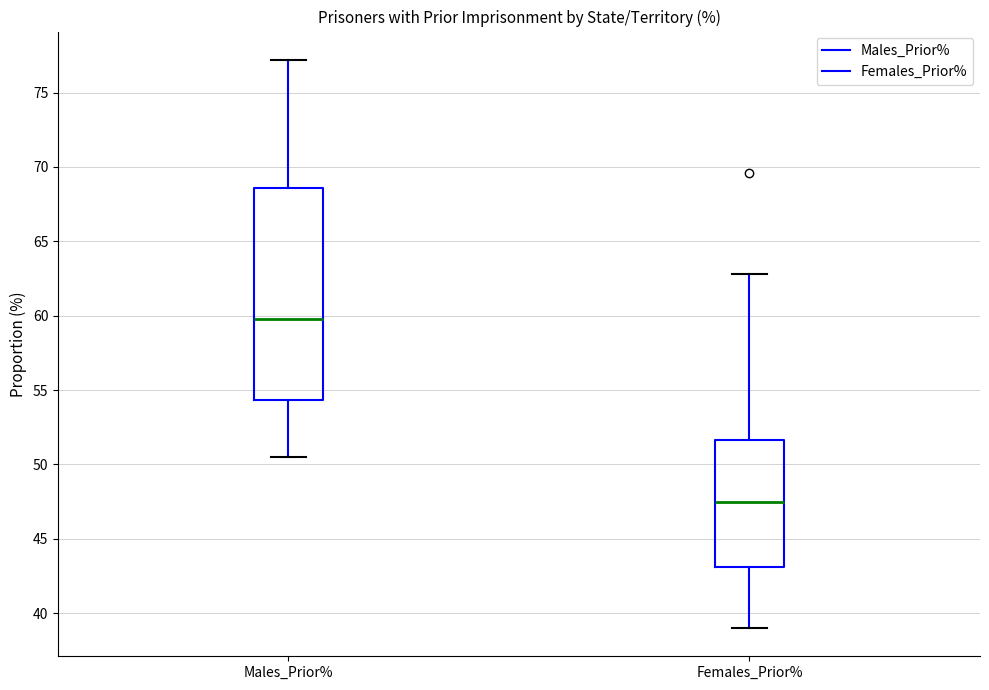

Which box is the tallest, from its lower edge to its upper edge?

Males_Prior%